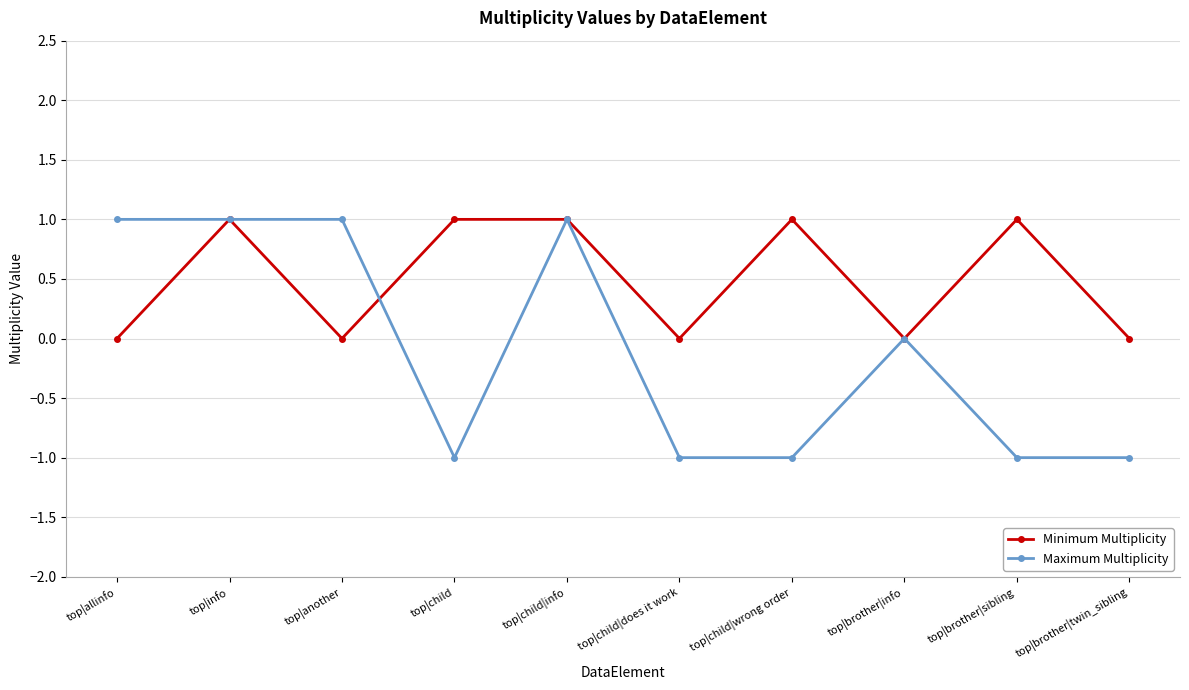

Reading left to right, what are all the values shown in this chart?

Minimum Multiplicity: 0	1	0	1	1	0	1	0	1	0
Maximum Multiplicity: 1	1	1	-1	1	-1	-1	0	-1	-1